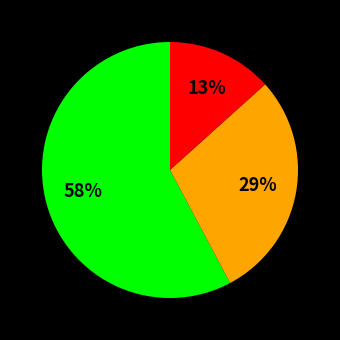

To the nearest percent, what is the average slice percentage?

33%